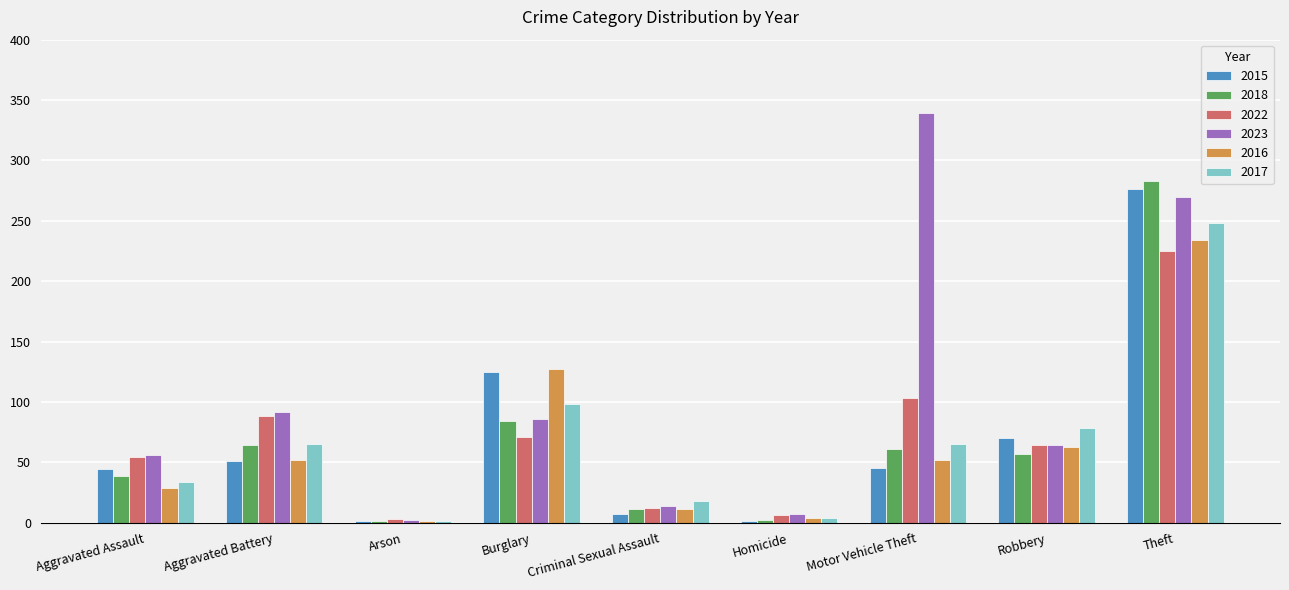

What is the sum of all 2018 values?

602